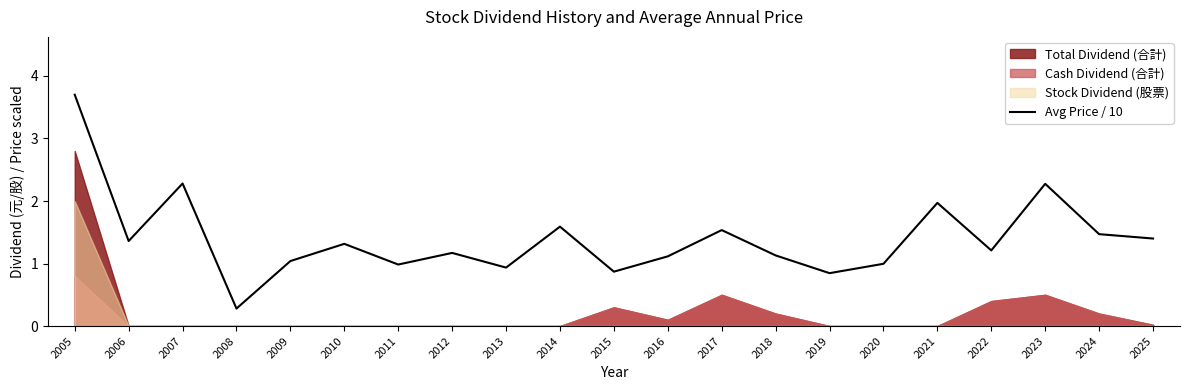

The chart shows a value of 0.4 at 2008. True or false?

False